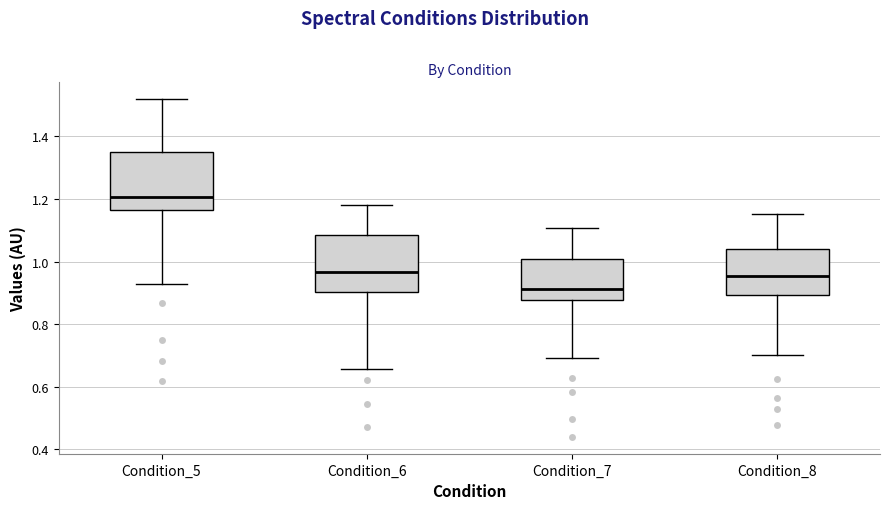

Where does the median line of the box for Condition_5 sit on the y-axis? The values are not printed on the chart, so give them approximately, as read against the axis.

1.20